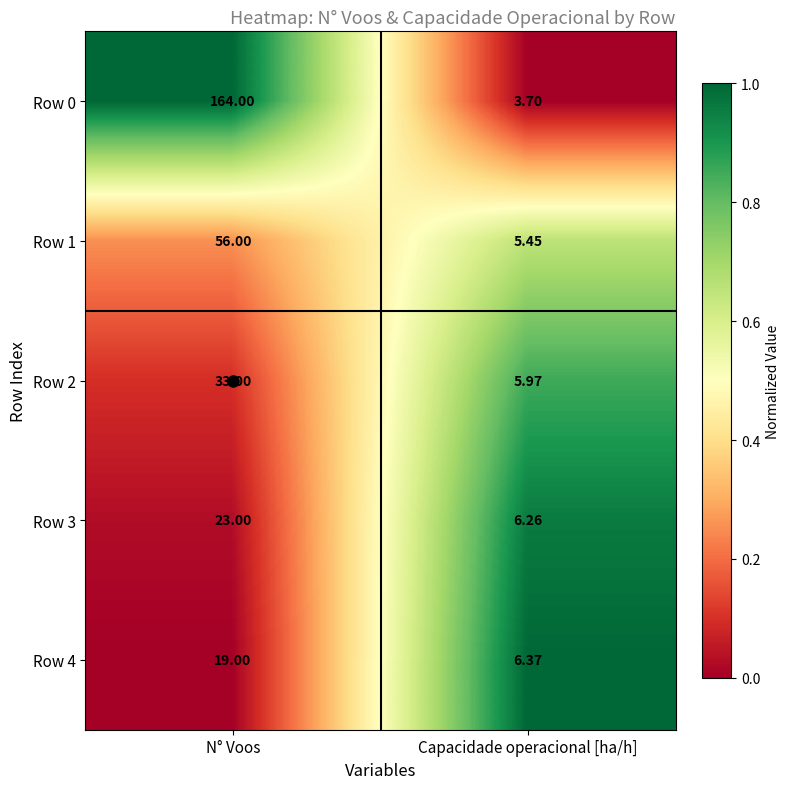

Where is Row 3 nearest to the value 14?

Capacidade operacional [ha/h]